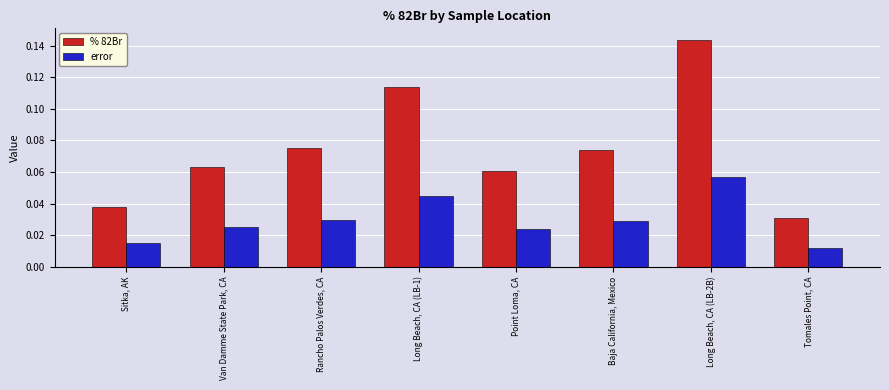

At which label does % 82Br reach its minimum?

Tomales Point, CA